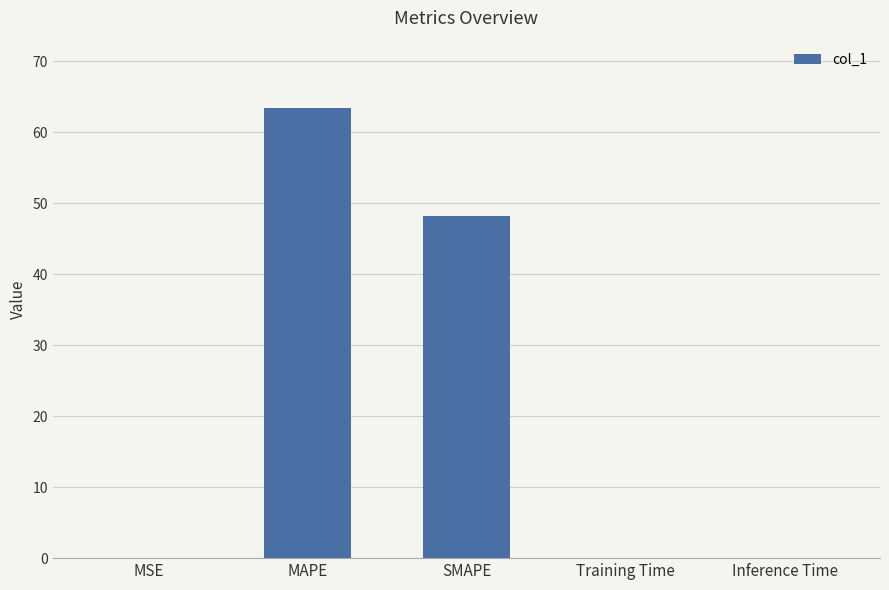

Where is the data nearest to the value 31?

SMAPE